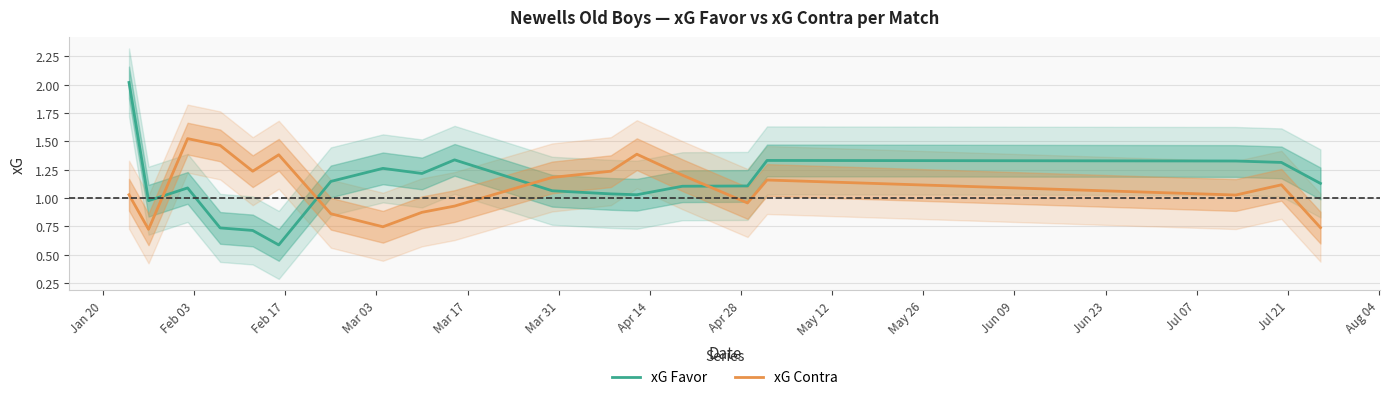

How many lines are shown in the chart?

2